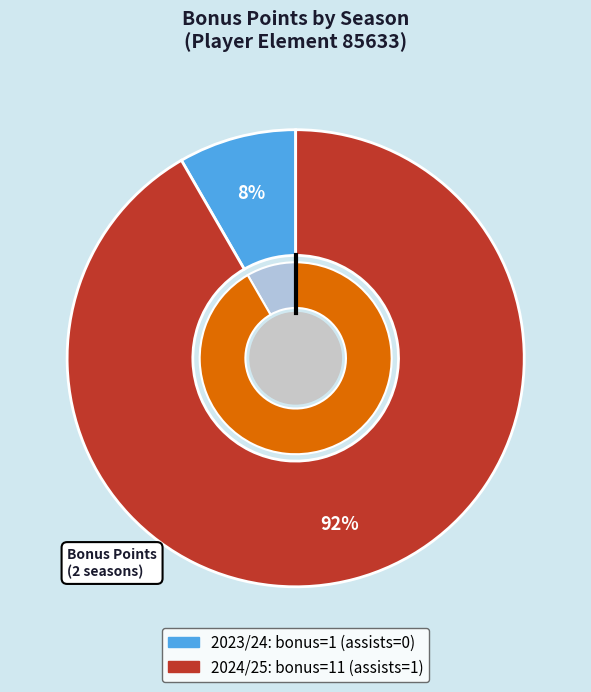

The 2023/24 (assists=0) slice represents 8% of the pie. True or false?

True